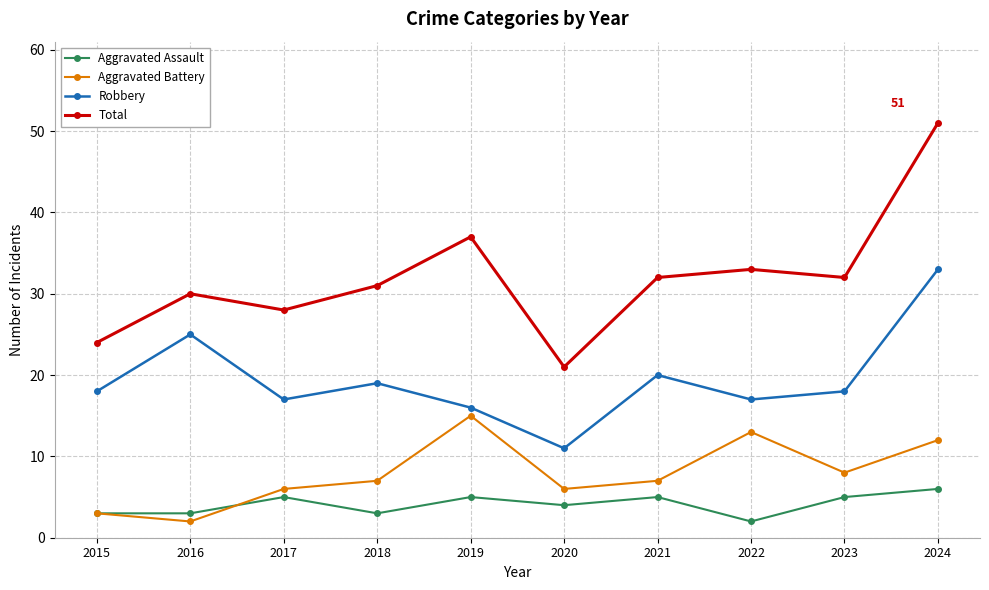

True or false: Aggravated Battery has a value of 21 at 2022.

False